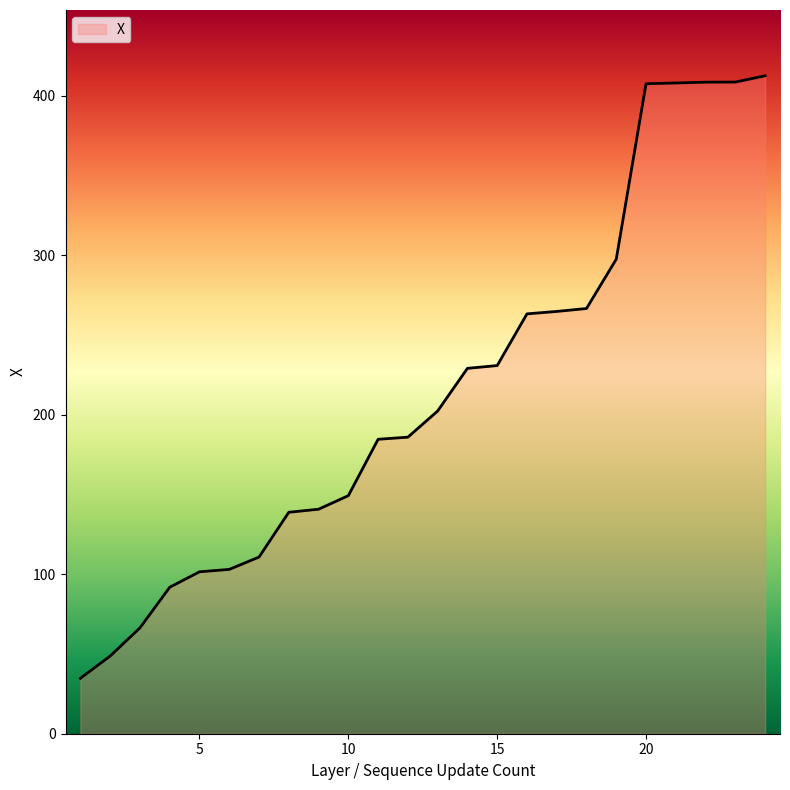

What is the difference between the second highest and second lowest values?

359.8